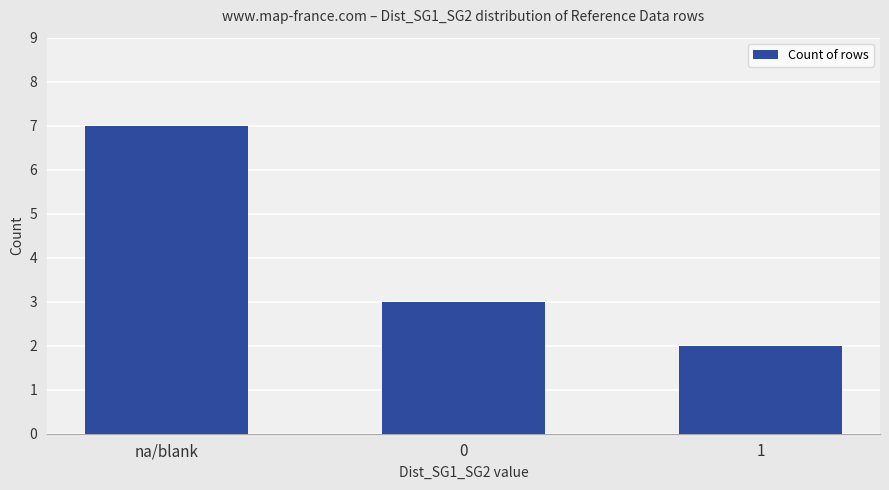

Rank the categories by value from lowest to highest.

1, 0, na/blank